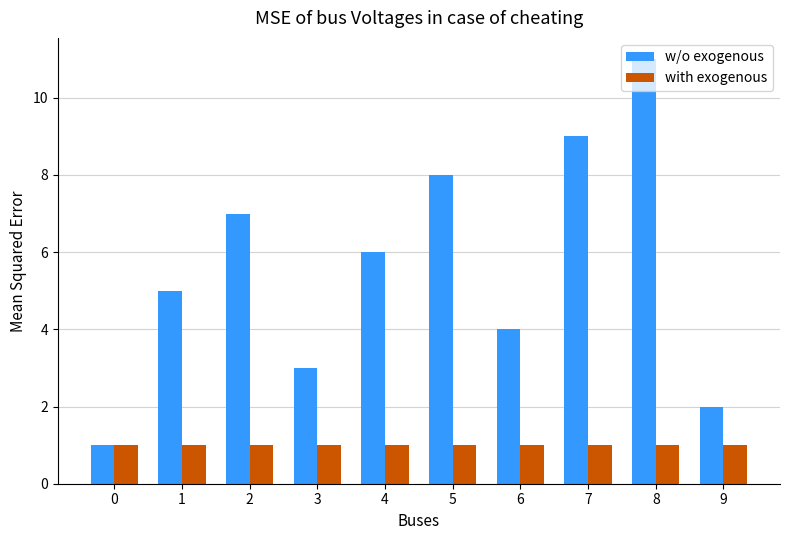

Reading left to right, list all the values displayed in this chart.

w/o exogenous: 1	5	7	3	6	8	4	9	11	2
with exogenous: 1	1	1	1	1	1	1	1	1	1